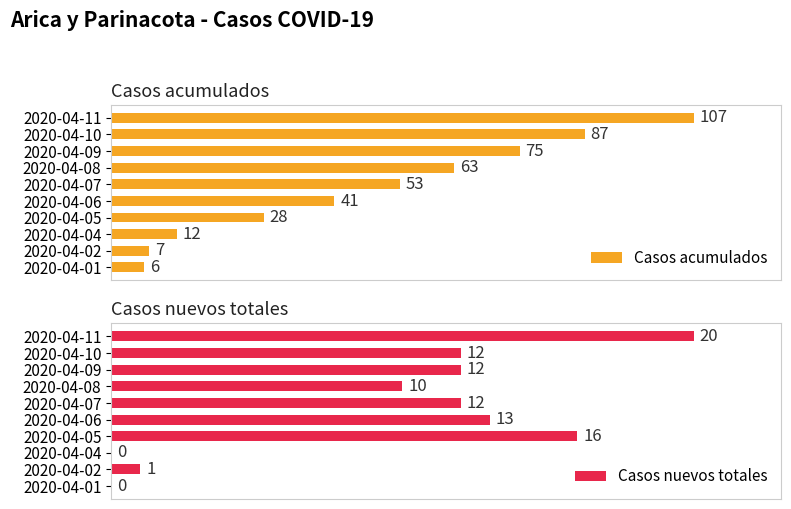

At which label is Casos acumulados closest to 56?

2020-04-07